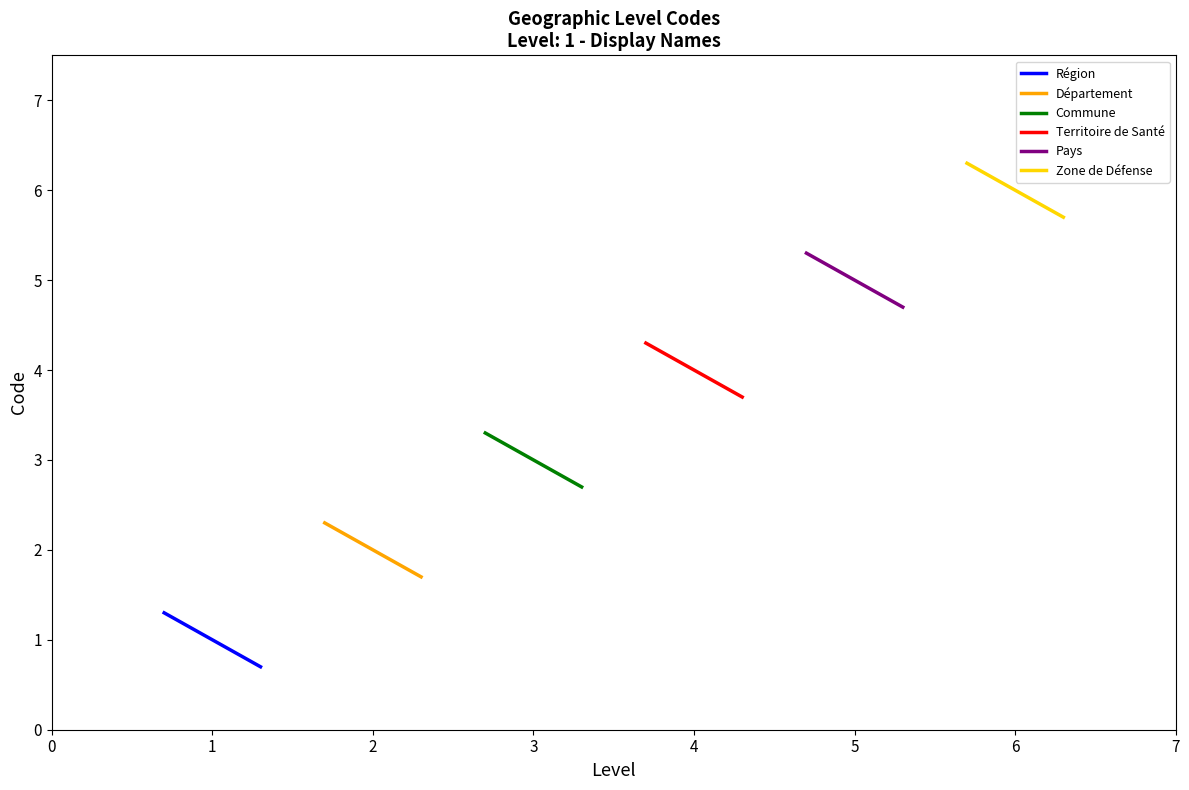

Rank the series by their maximum value, from lowest to highest.

Région, Département, Commune, Territoire de Santé, Pays, Zone de Défense